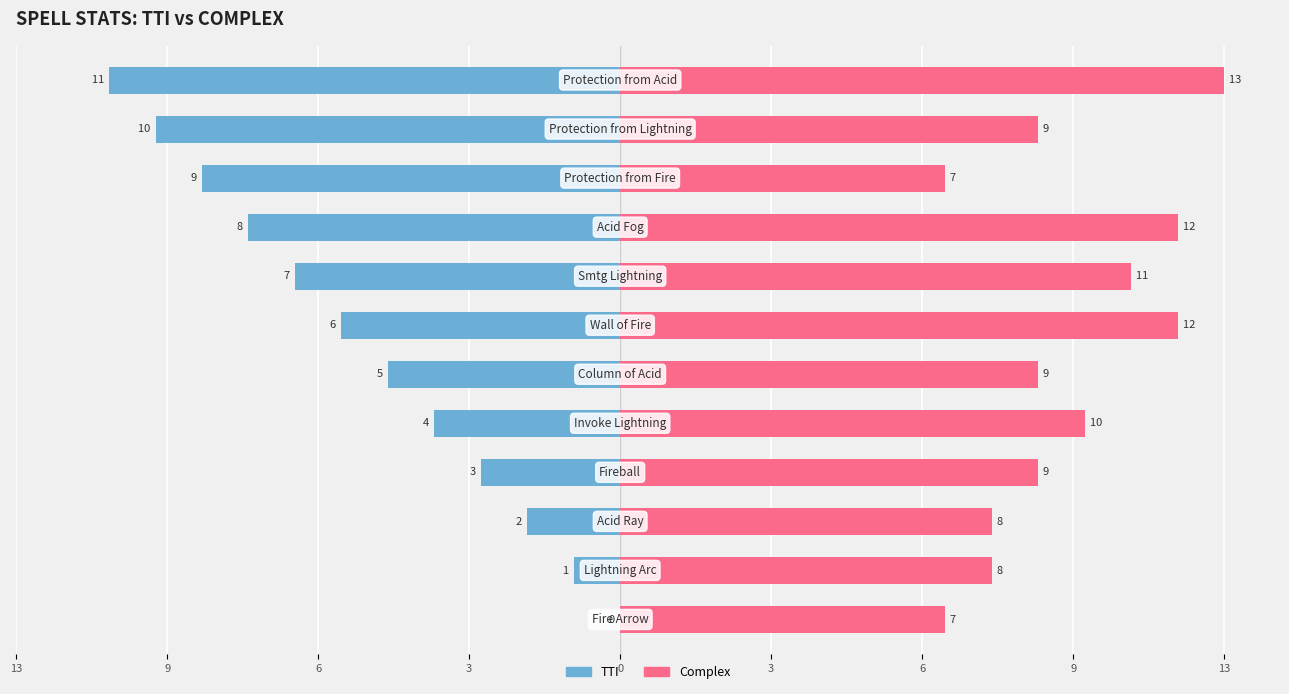

Count the number of data series in this chart.

2